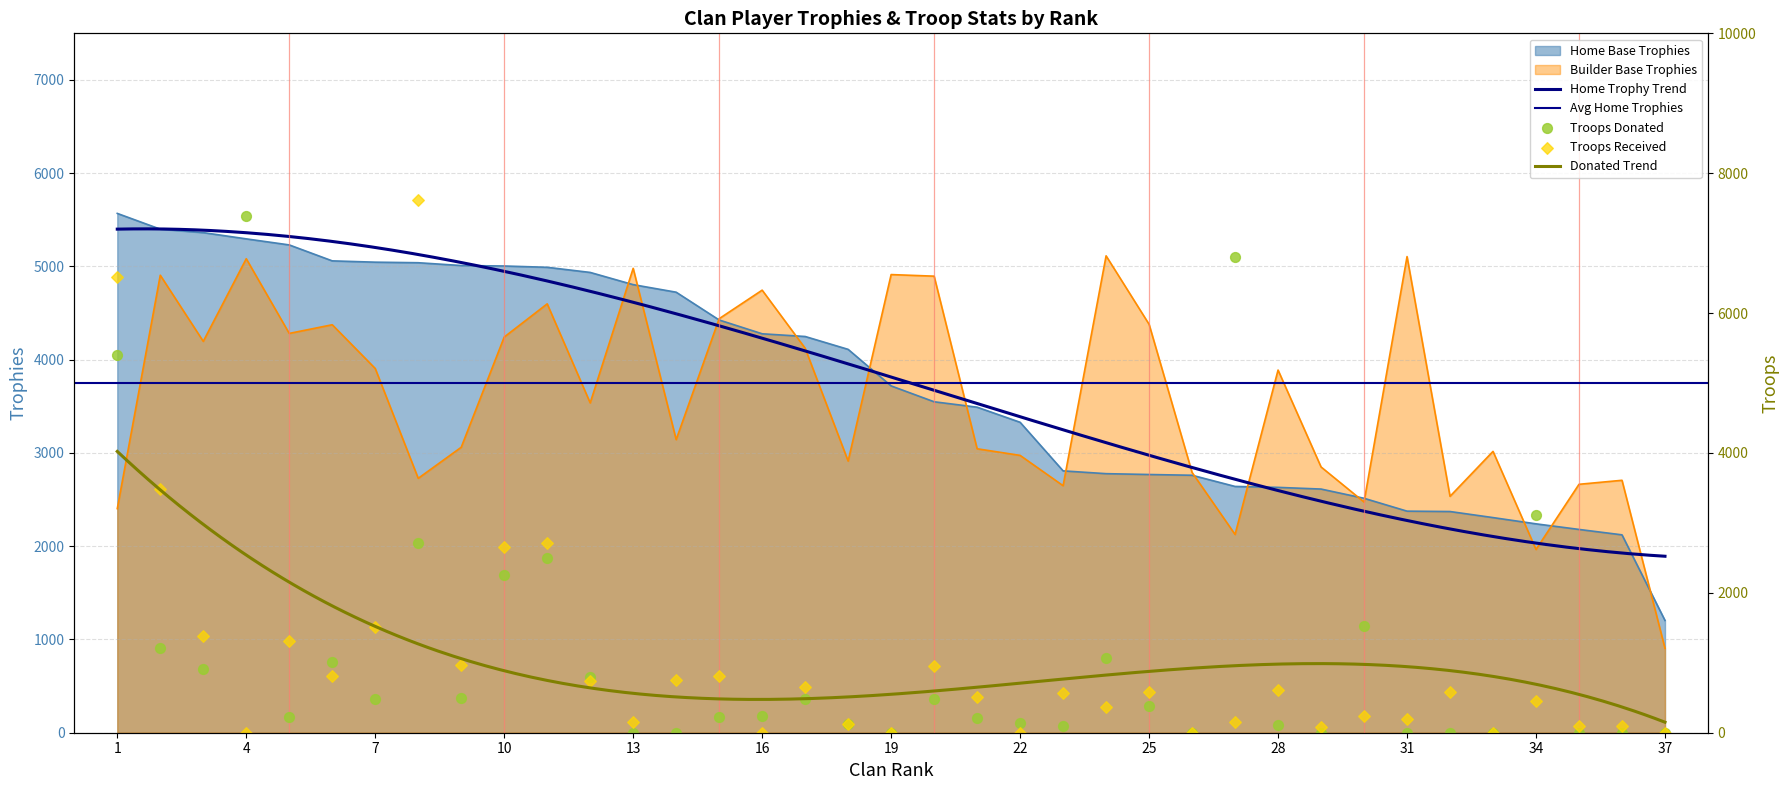

Which series has the widest spread of Y values?

Troops Received